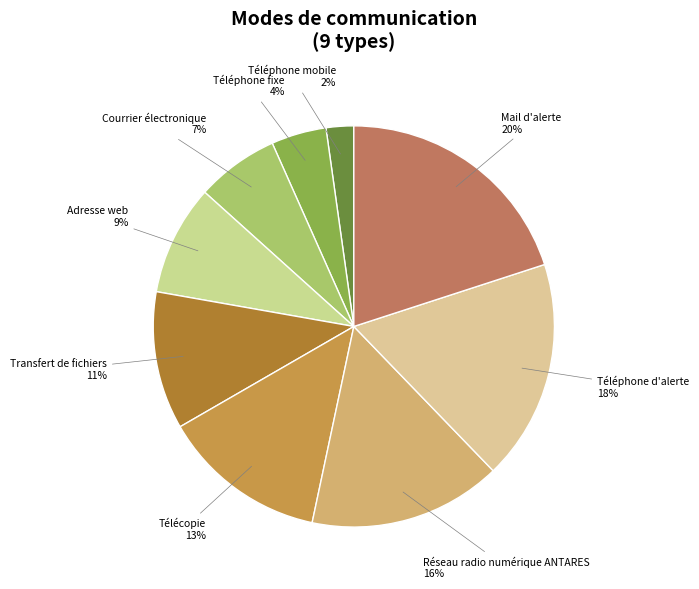

Does Téléphone mobile represent more than half of the total?

No